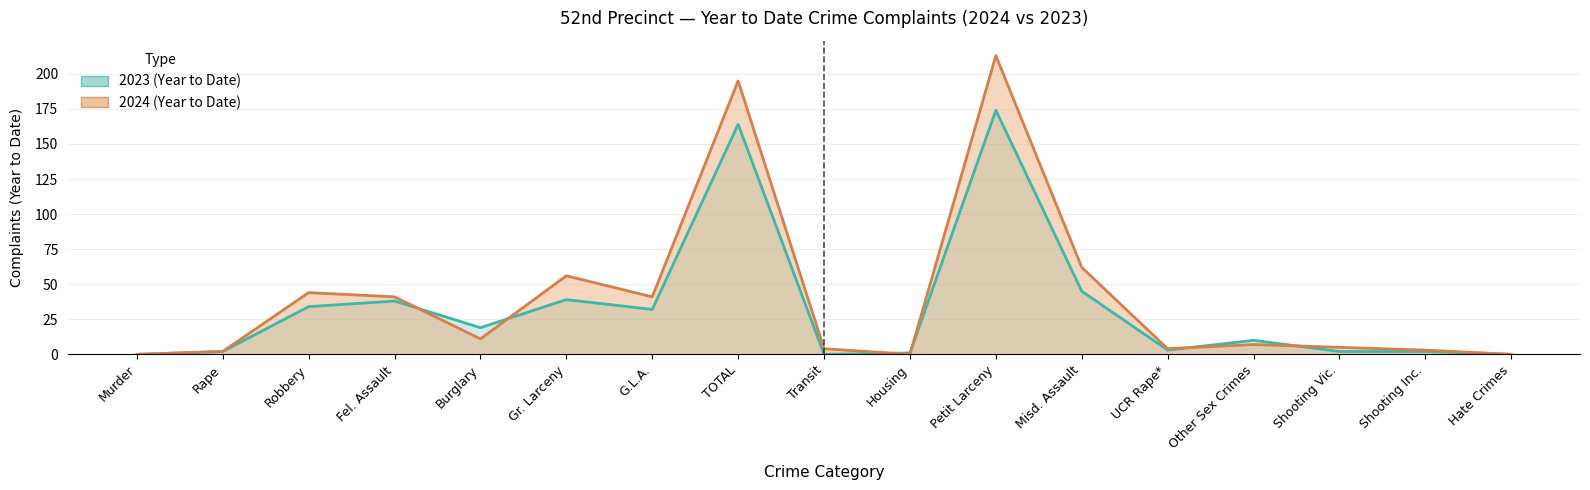

Is it true that 2023 (Year to Date) equals 111 at Murder?

False